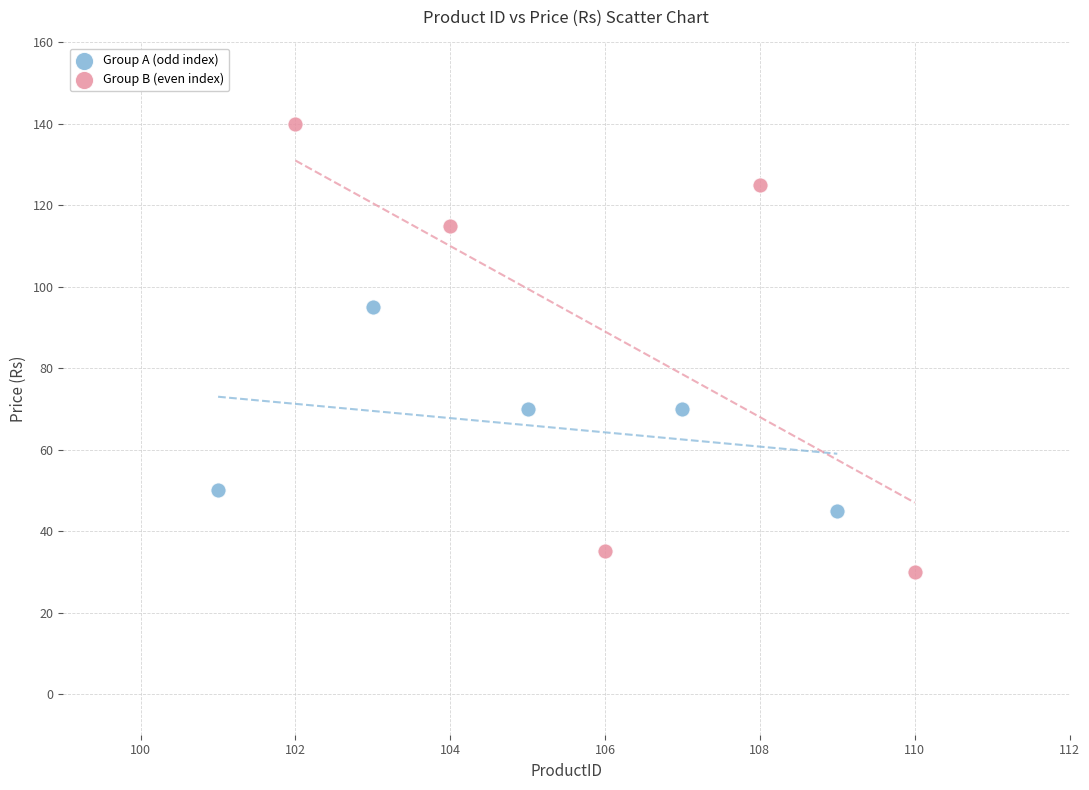

Which series reaches the minimum Y coordinate?

Group B (even index)